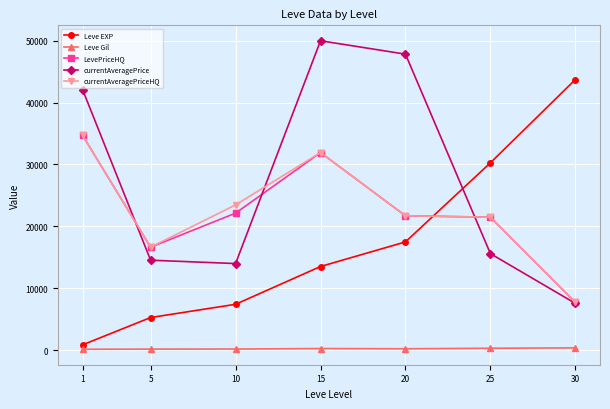

The value of Leve EXP at 25 is 30270.0. True or false?

True